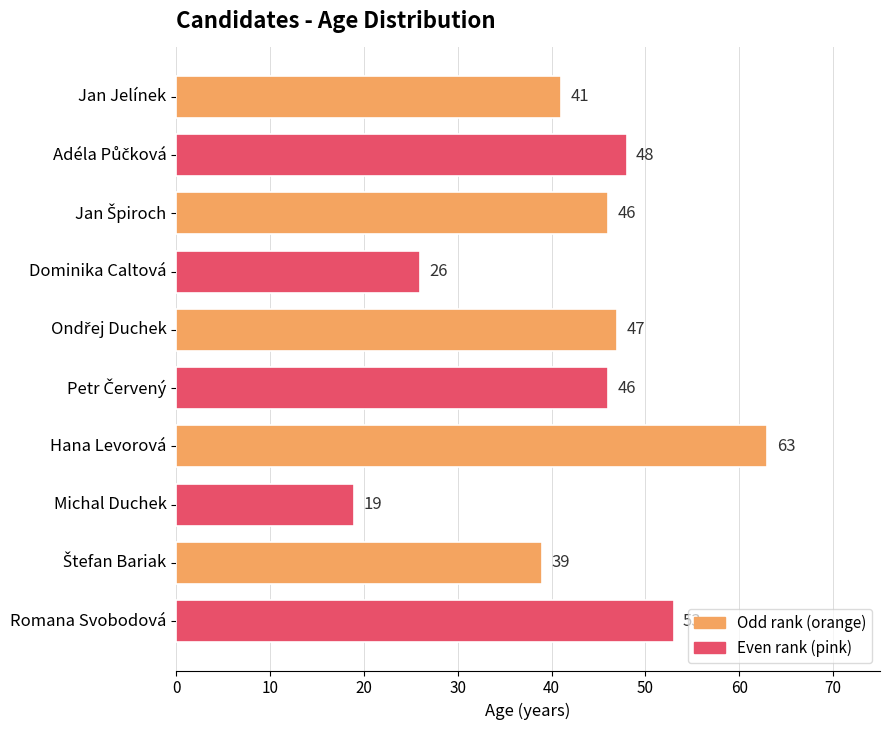

What is the label of the 10th bar from the top?

Romana Svobodová